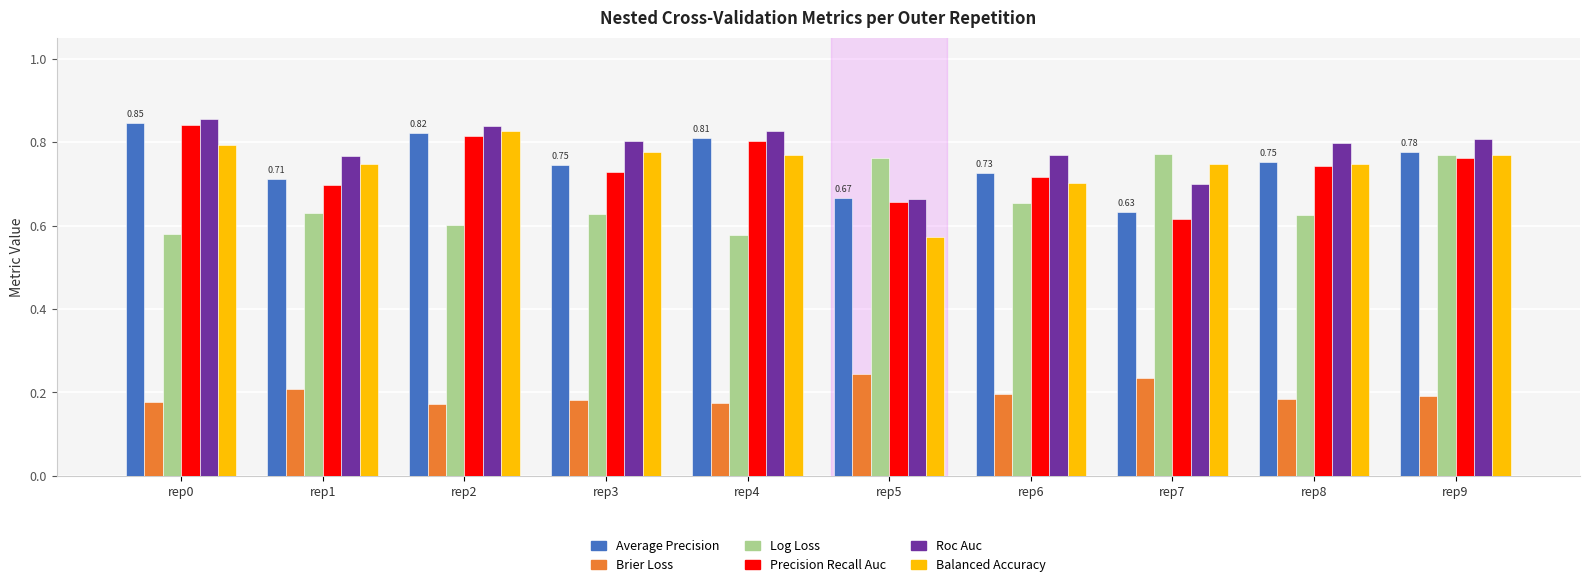

What is the sum of all Balanced Accuracy values?

7.5